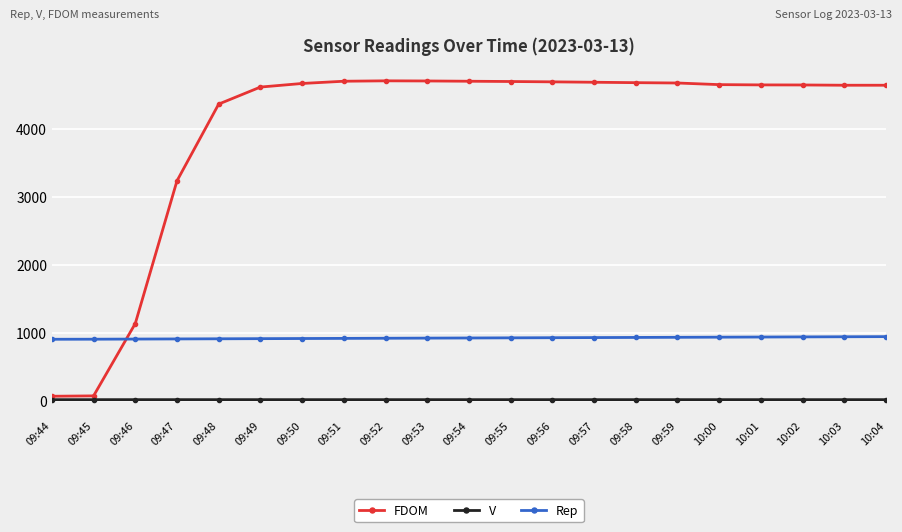

What are all the series names shown in the legend?

FDOM, V, Rep